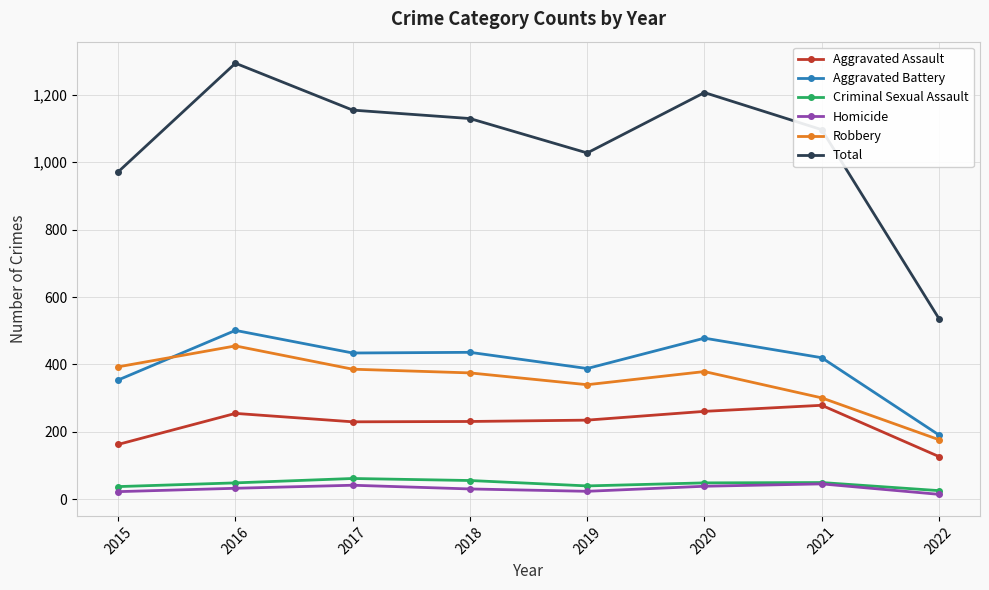

How many data points in Homicide are less than 33?

4